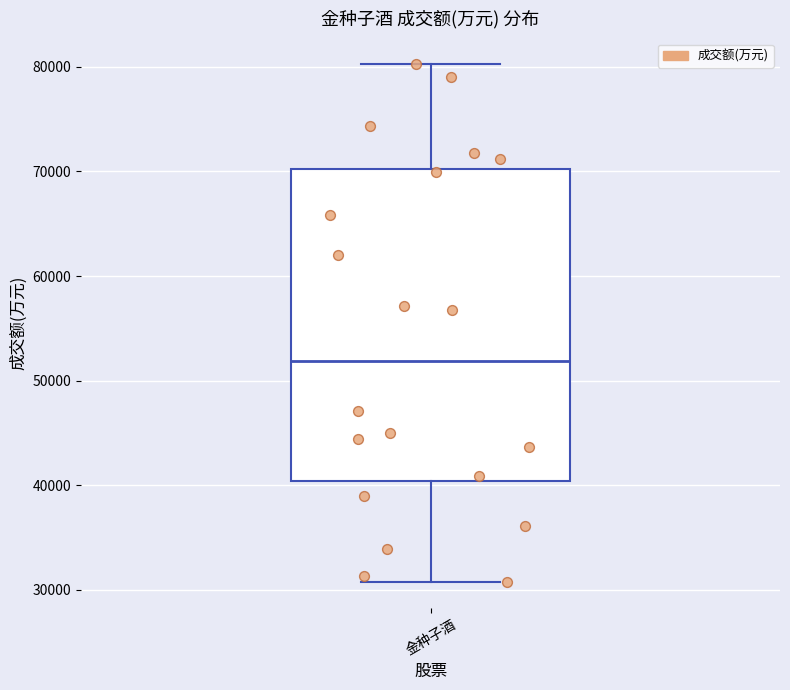

Transcribe this box plot: give where the median line is, the range the box spans, and where the two whiskers end, as read against the y-axis. The values are not printed on the chart, so give them approximately, as read against the axis.

median 52000, box 40000 to 70000, whiskers 31000 to 80000